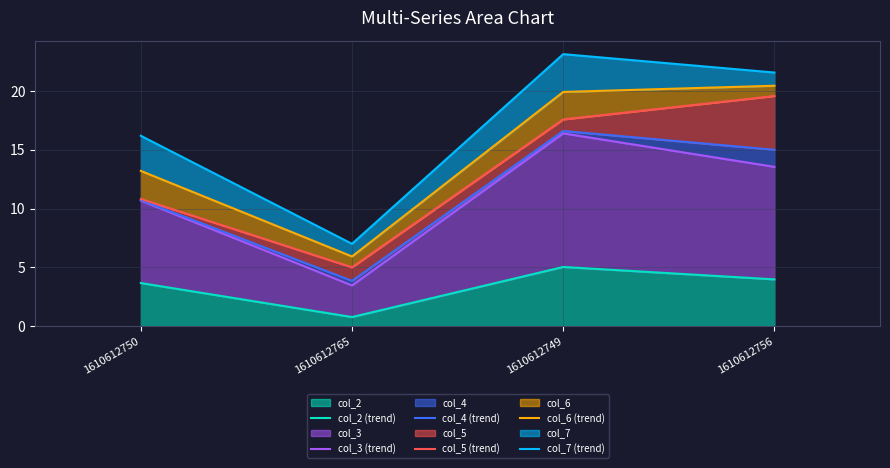

List the series in order of their peak value, lowest first.

col_2 (trend), col_3 (trend), col_4 (trend), col_5 (trend), col_6 (trend), col_7 (trend)